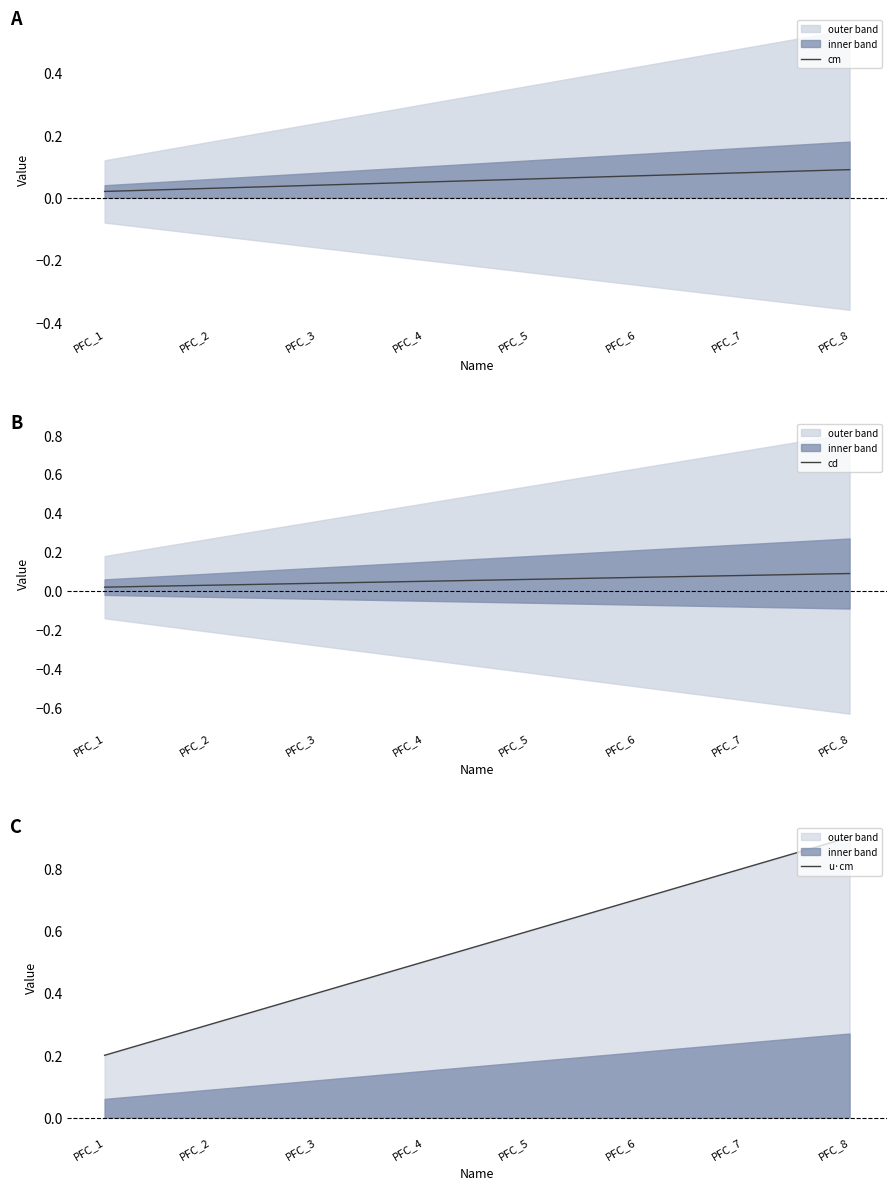

True or false: u·cm and cm intersect in this chart.

False